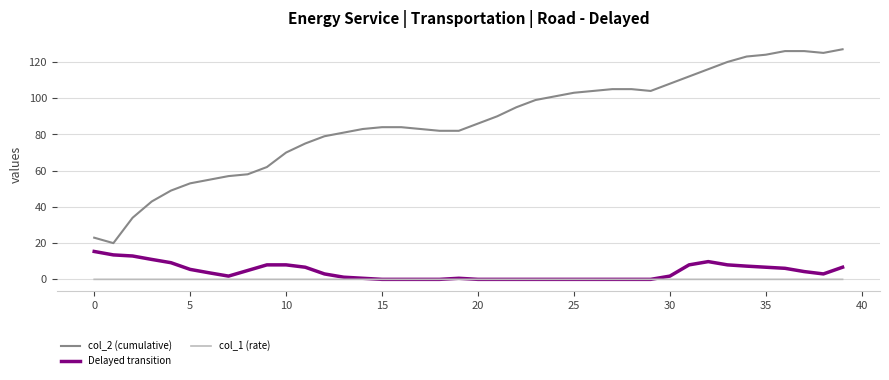

Rank the series by their maximum value, from highest to lowest.

col_2 (cumulative), Delayed transition, col_1 (rate)